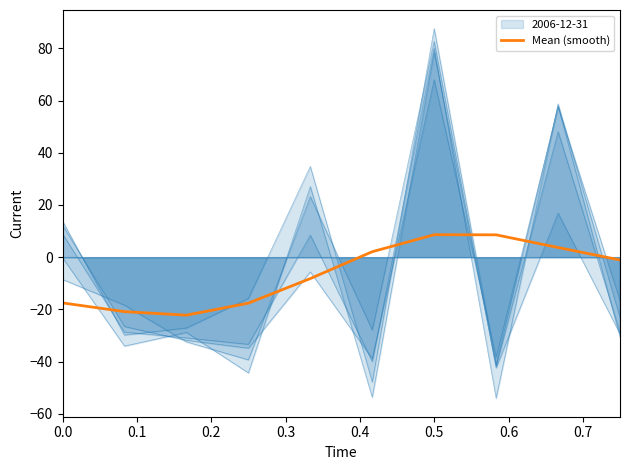

What position from the left is 0.4?

5